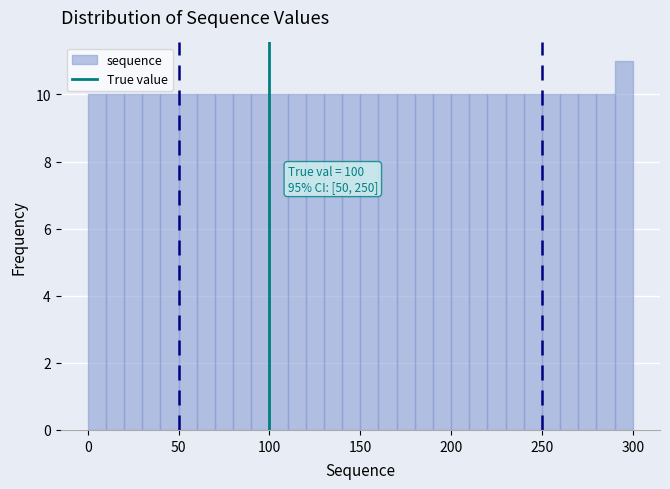

Around what value on the x-axis is the tallest bar? Give the approximate position of its centre, as read against the axis.

295